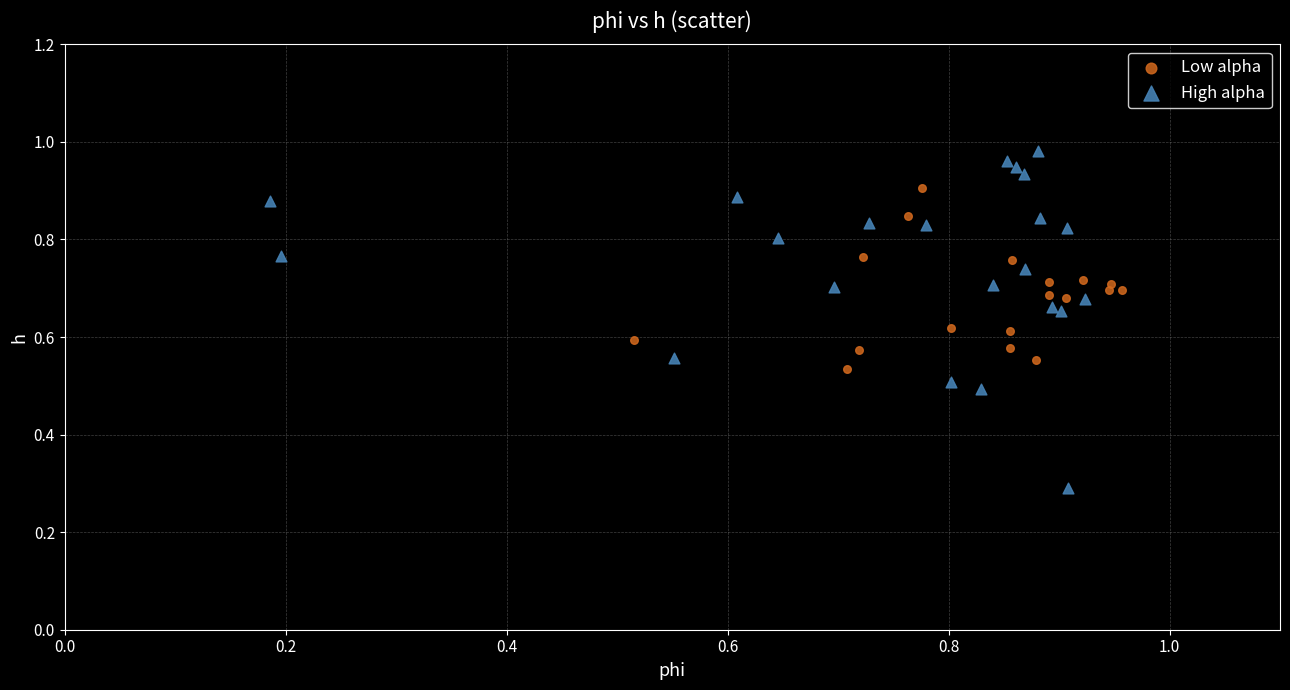

Which series contains the highest Y value?

High alpha